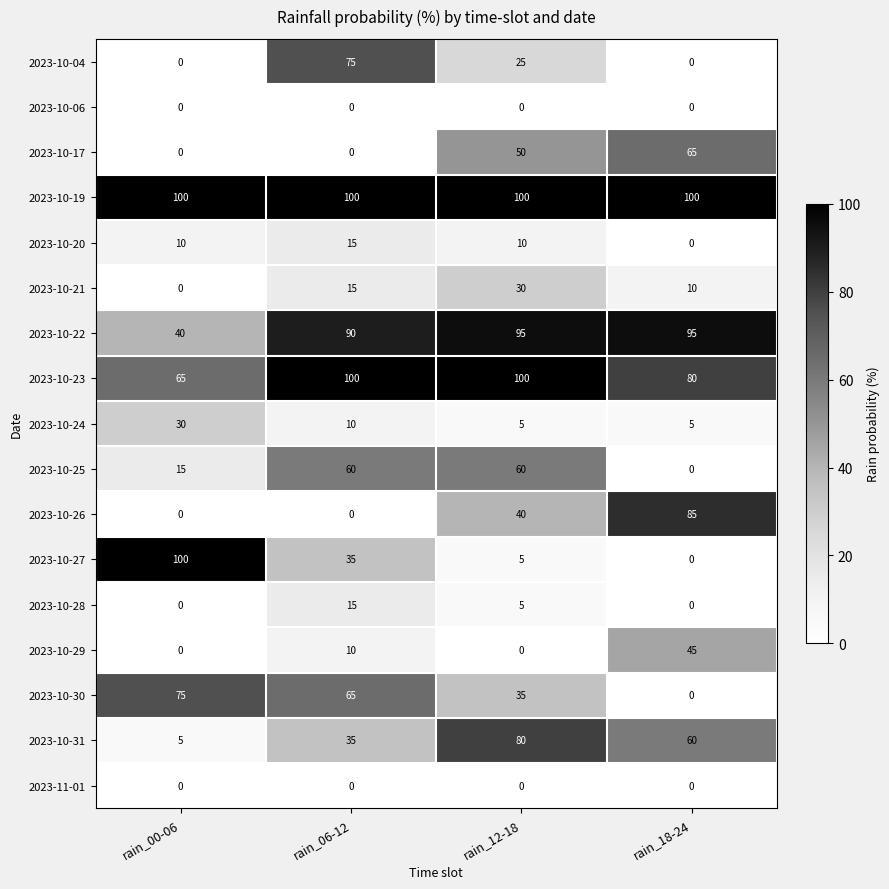

What is the spread (max minus min) of values at rain_00-06?

100